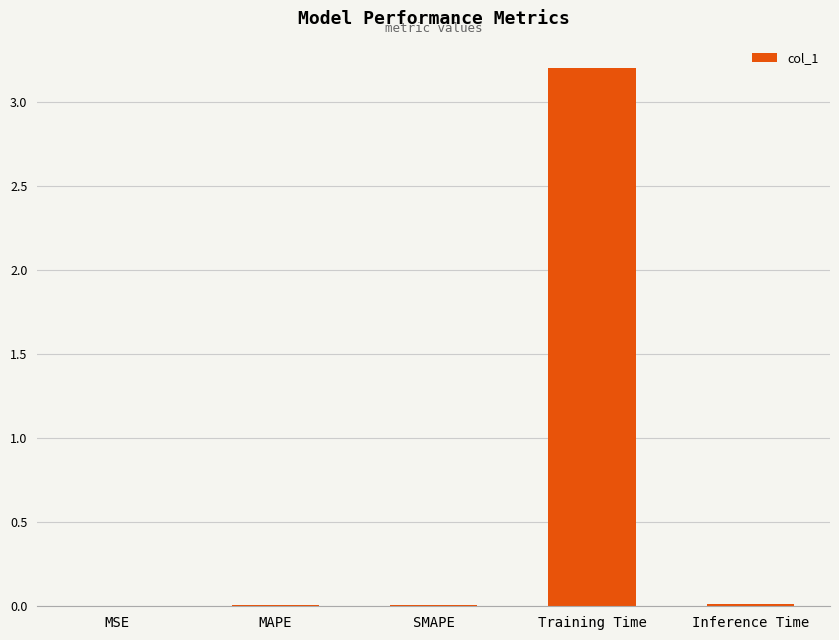

Are the bars grouped side by side (vs. stacked)?

No